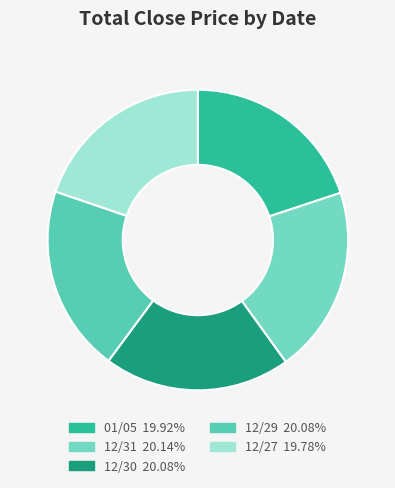

The 12/30 slice represents 20% of the pie. True or false?

True